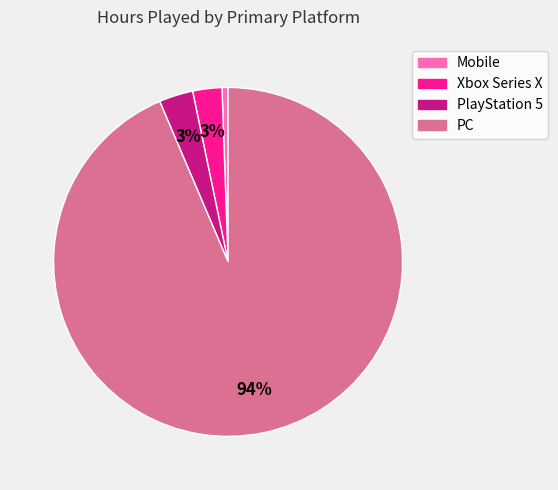

True or false: Xbox Series X accounts for 3% of the total.

True